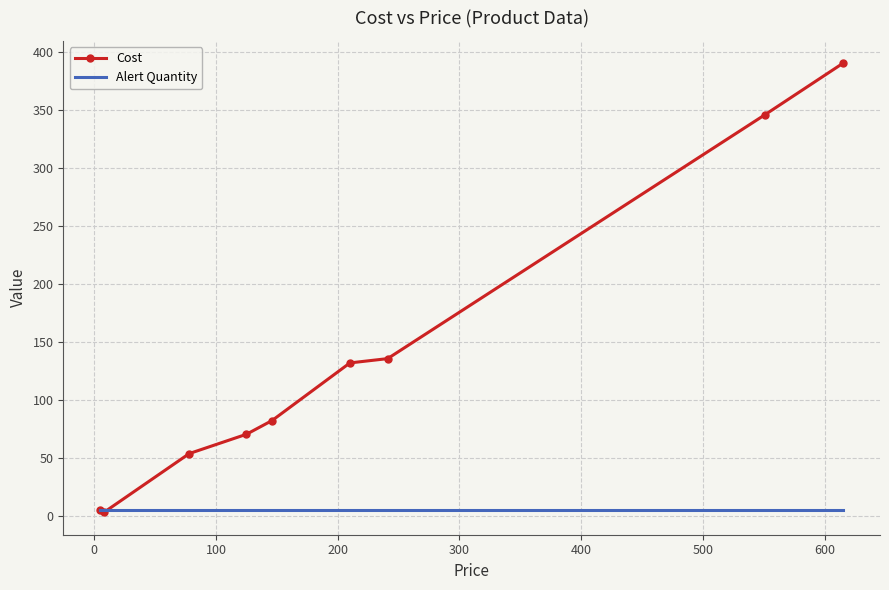

Which series has the largest total across all categories?

Cost